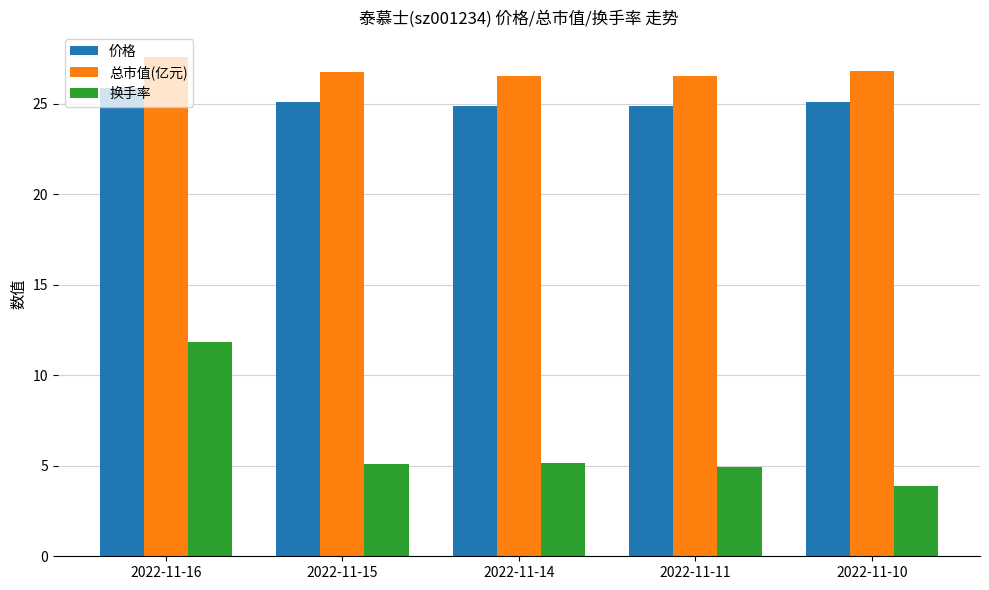

True or false: 总市值(亿元) has a value of 48.2 at 2022-11-10.

False